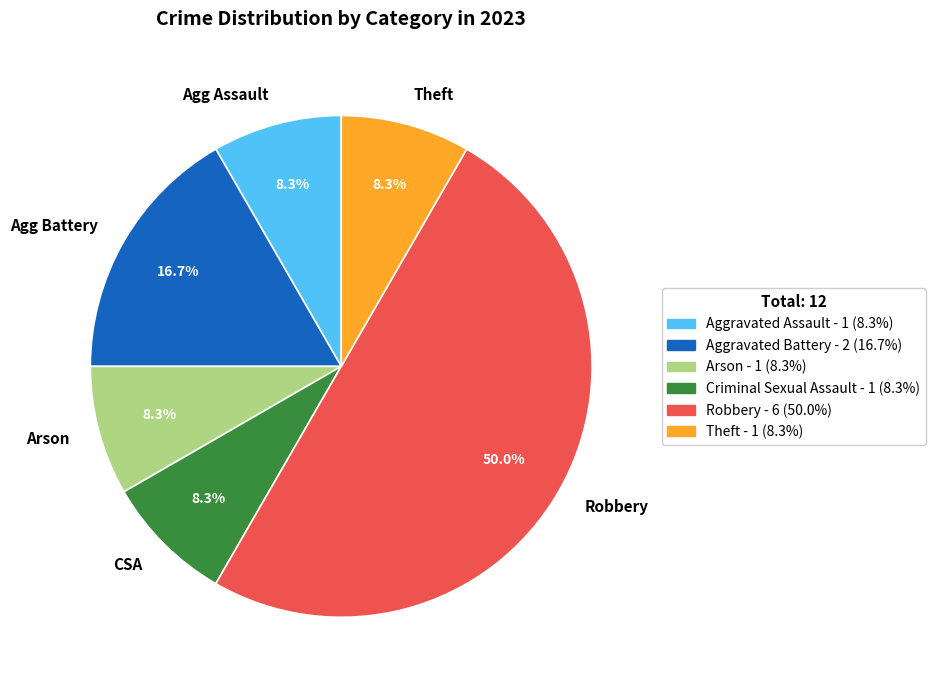

Approximately how many times larger is the value at Agg Battery compared to Agg Assault?

2.0